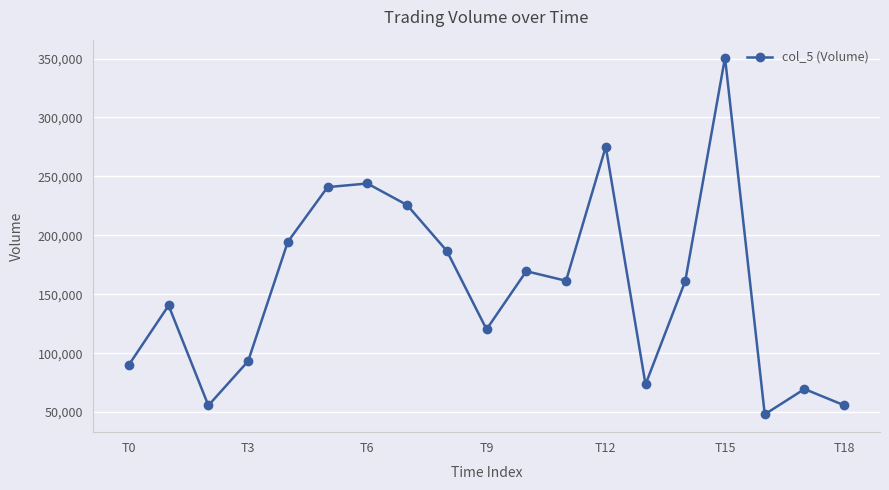

What is the difference between the maximum and second lowest values?

295210.1